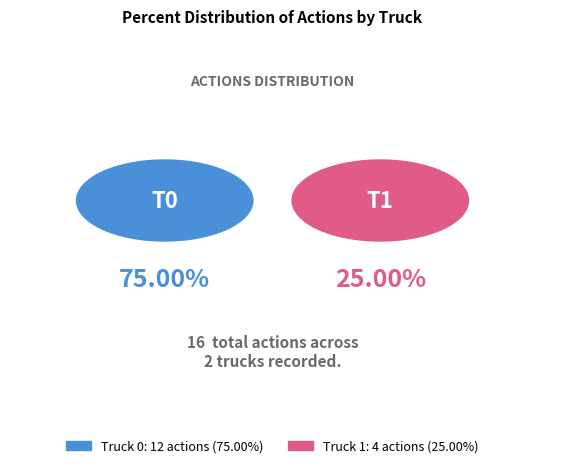

Is there any slice that represents more than half of the pie?

Yes